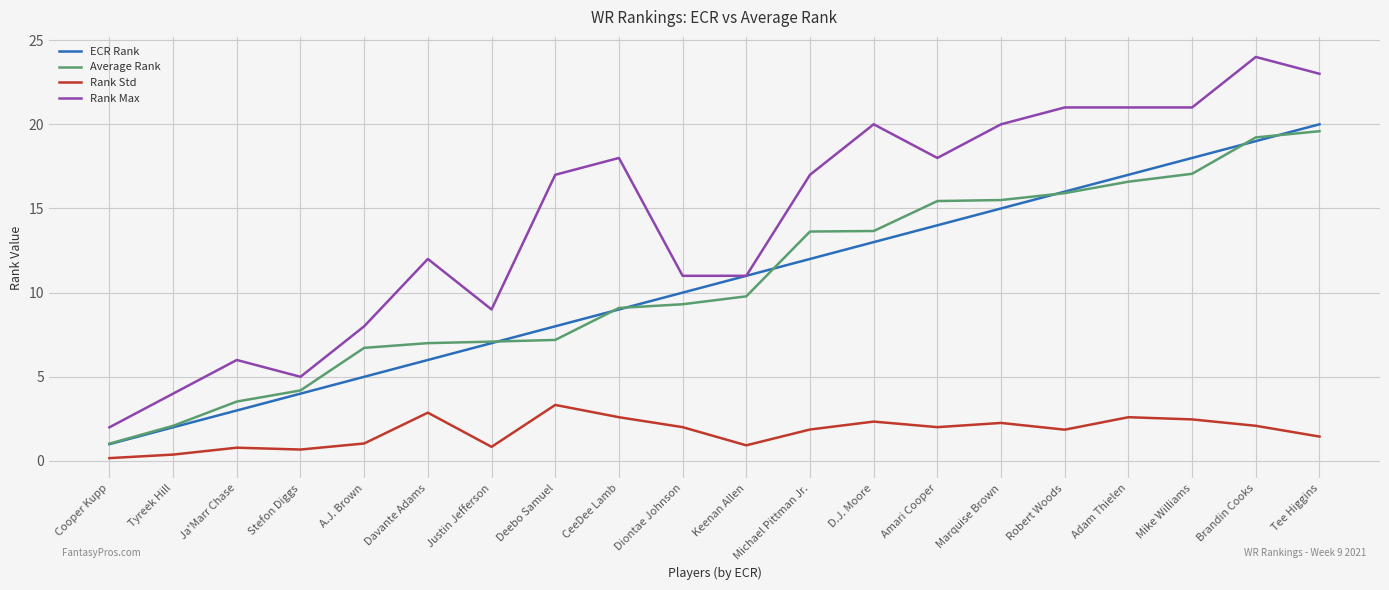

Which series has the largest range (max minus min)?

Rank Max